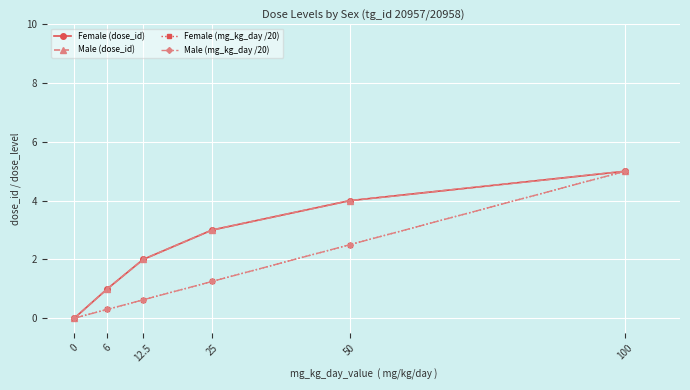

Reading left to right, transcribe all the data shown in this chart.

Female (dose_id): 0=0.0	6=1.0	12.5=2.0	25=3.0	50=4.0	100=5.0
Male (dose_id): 0=0.0	6=1.0	12.5=2.0	25=3.0	50=4.0	100=5.0
Female (mg_kg_day /20): 0=0.0	6=0.3	12.5=0.6	25=1.2	50=2.5	100=5.0
Male (mg_kg_day /20): 0=0.0	6=0.3	12.5=0.6	25=1.2	50=2.5	100=5.0